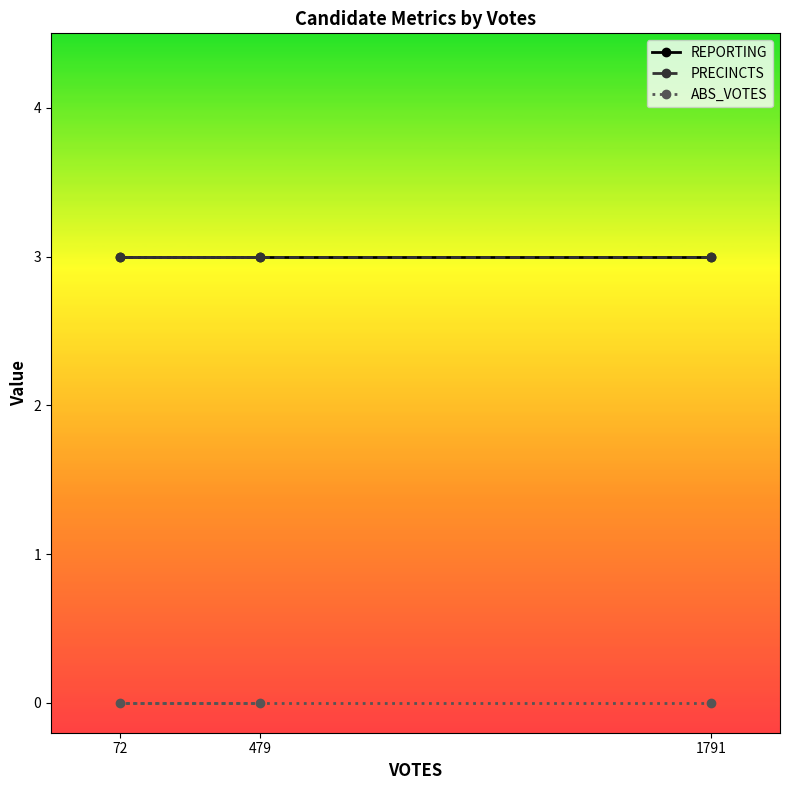

Which series has the widest spread of values?

REPORTING